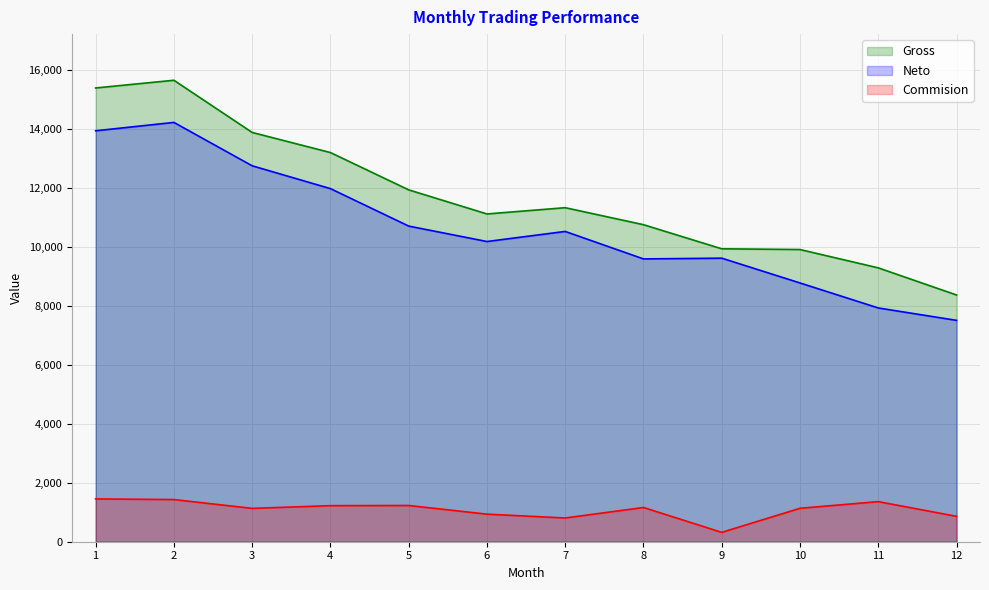

How many lines are shown in the chart?

3